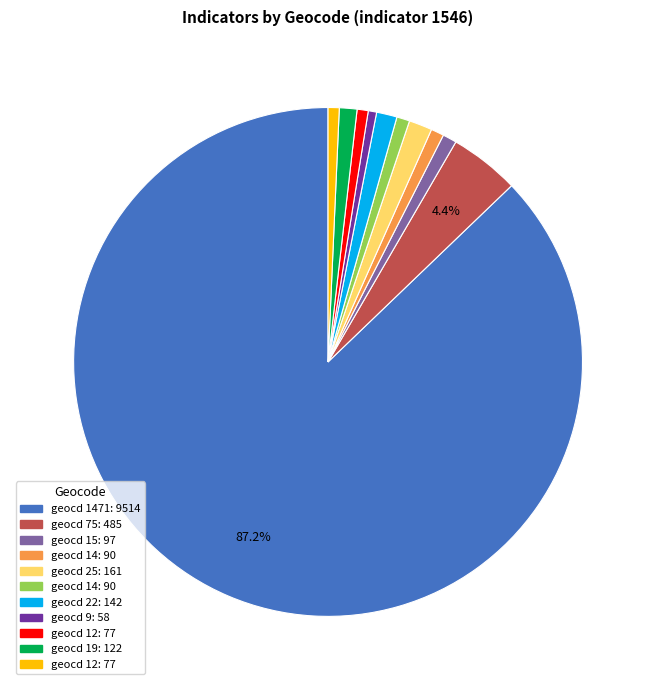

Does any single category account for the majority?

Yes